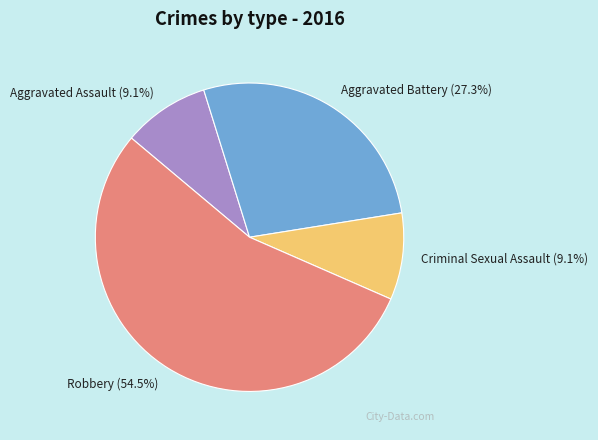

Combined, what portion of the pie is Criminal Sexual Assault and Aggravated Battery?

36.4%